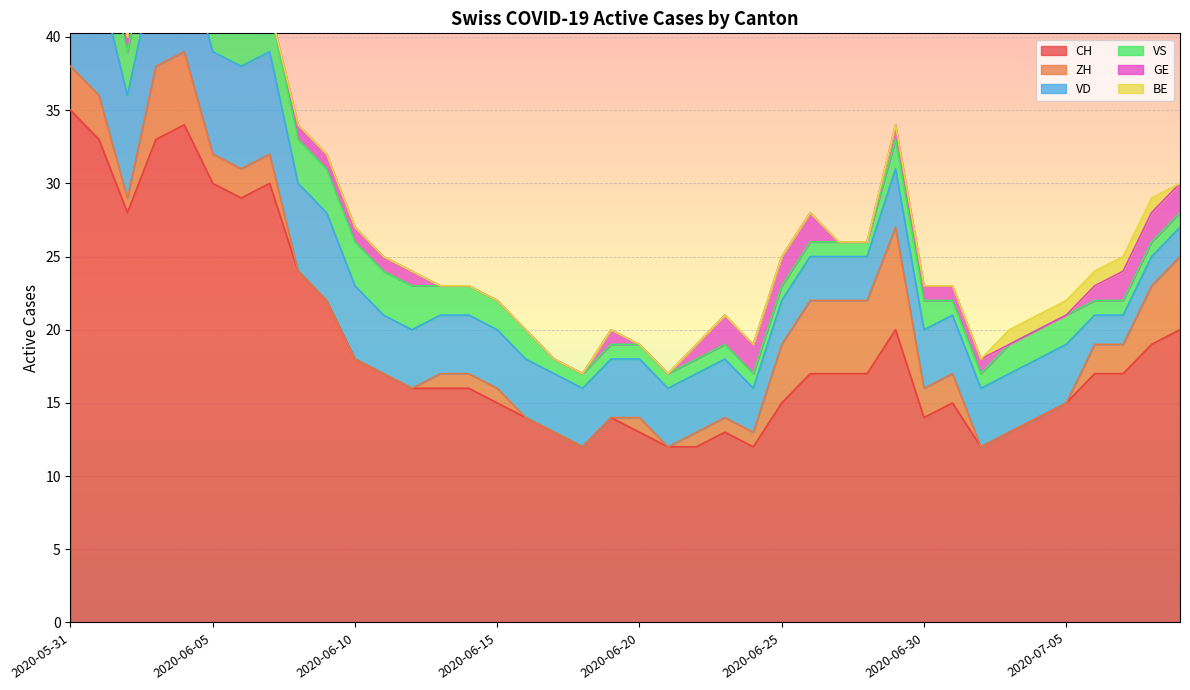

What is the difference between the maximum and second lowest values in the BE series?

1